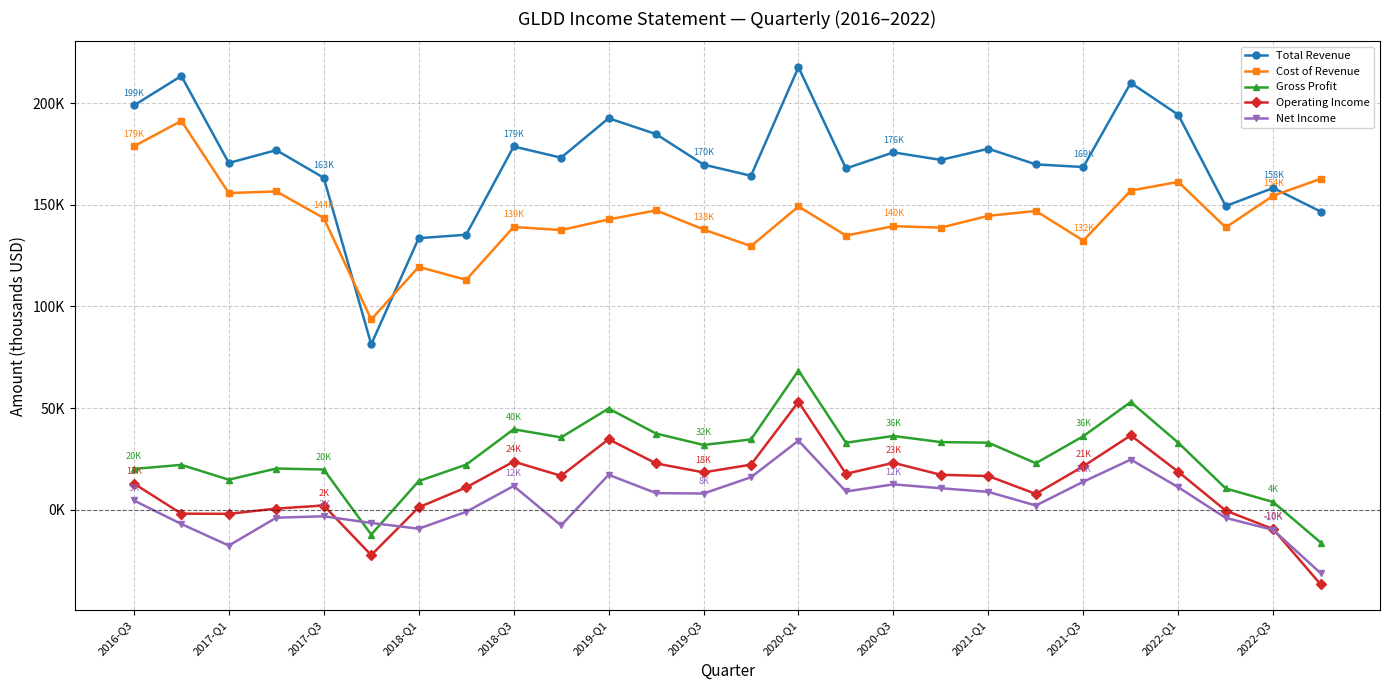

At which category does Operating Income reach its first local peak?

2017-Q3